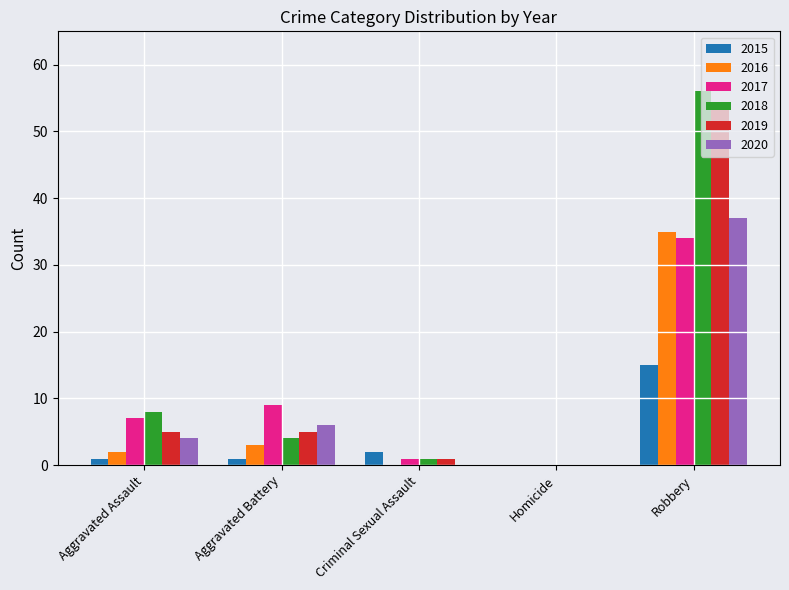

At which category is the sum across all series the highest?

Robbery